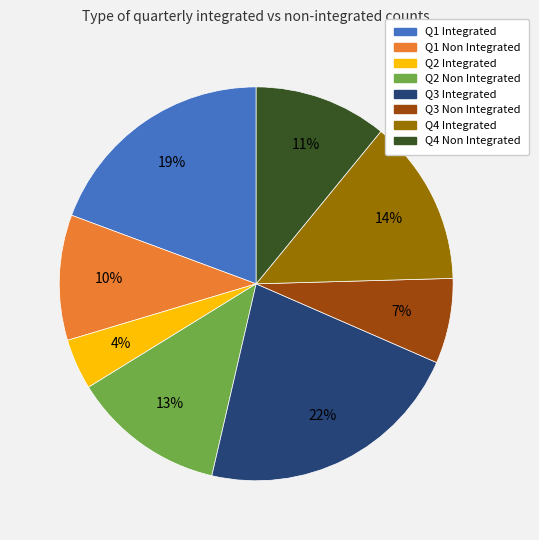

Rank the categories by value from lowest to highest.

Q2 Integrated, Q3 Non Integrated, Q1 Non Integrated, Q4 Non Integrated, Q2 Non Integrated, Q4 Integrated, Q1 Integrated, Q3 Integrated